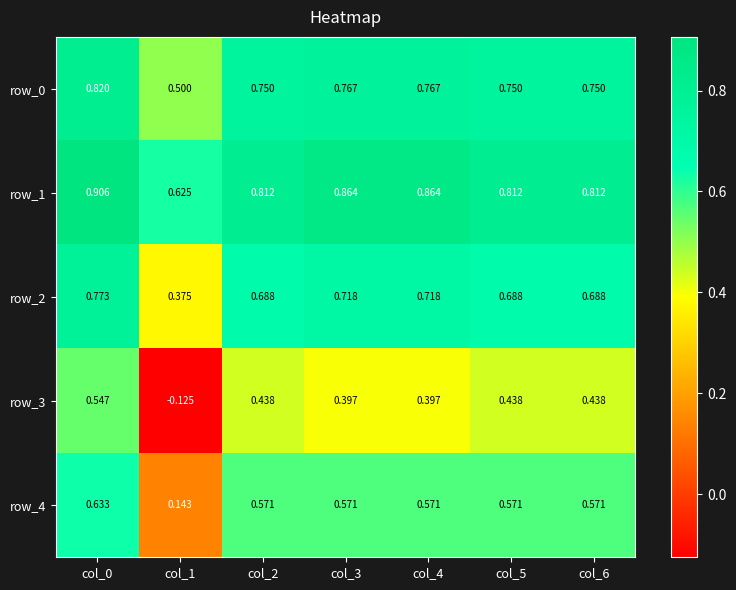

The value of row_2 at col_3 is 0.4. True or false?

False